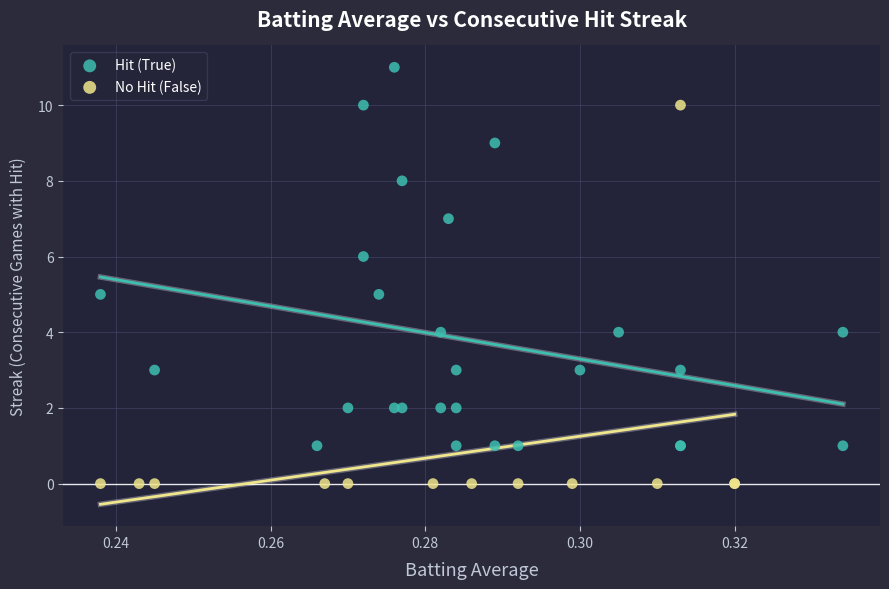

Which series contains the highest Y value?

Hit (True)